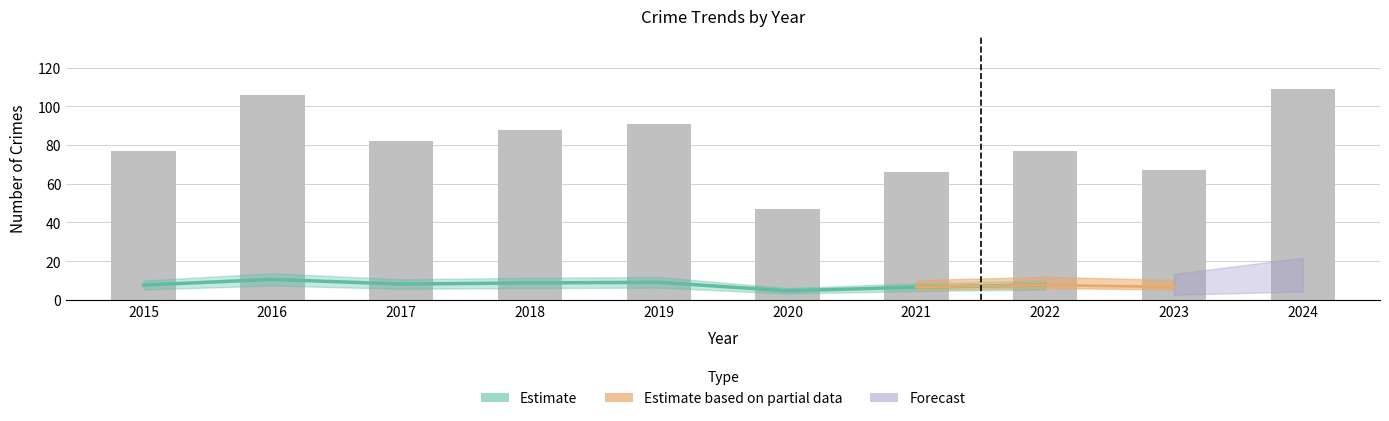

Reading left to right, what are all the values shown in this chart?

Aggravated Assault: 2015=5	2016=3	2017=7	2018=5	2019=5	2020=4	2021=6	2022=4	2023=7	2024=7
Robbery: 2015=24	2016=37	2017=21	2018=22	2019=27	2020=15	2021=25	2022=21	2023=26	2024=49
Theft: 2015=45	2016=64	2017=46	2018=50	2019=38	2020=19	2021=27	2022=37	2023=20	2024=35
Total: 2015=77	2016=106	2017=82	2018=88	2019=91	2020=47	2021=66	2022=77	2023=67	2024=109